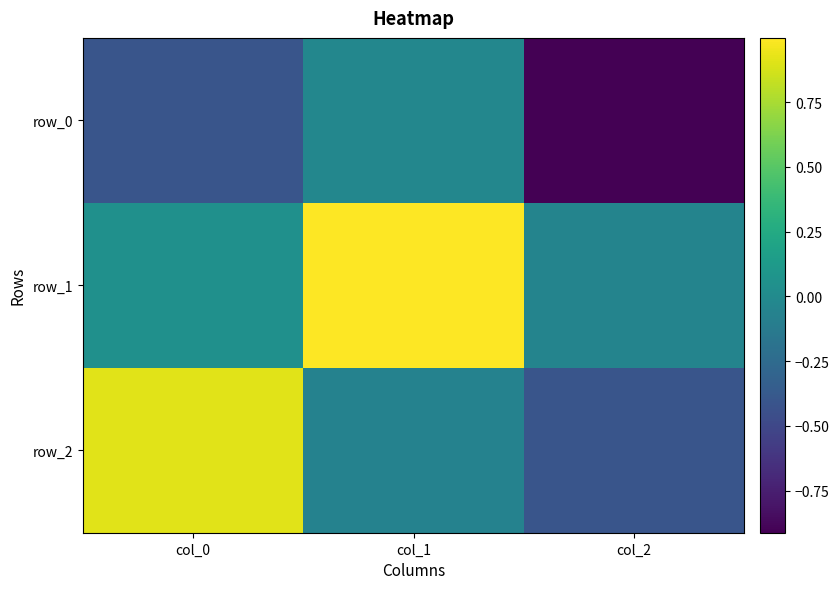

Which series changed the most between col_0 and col_1?

row_2